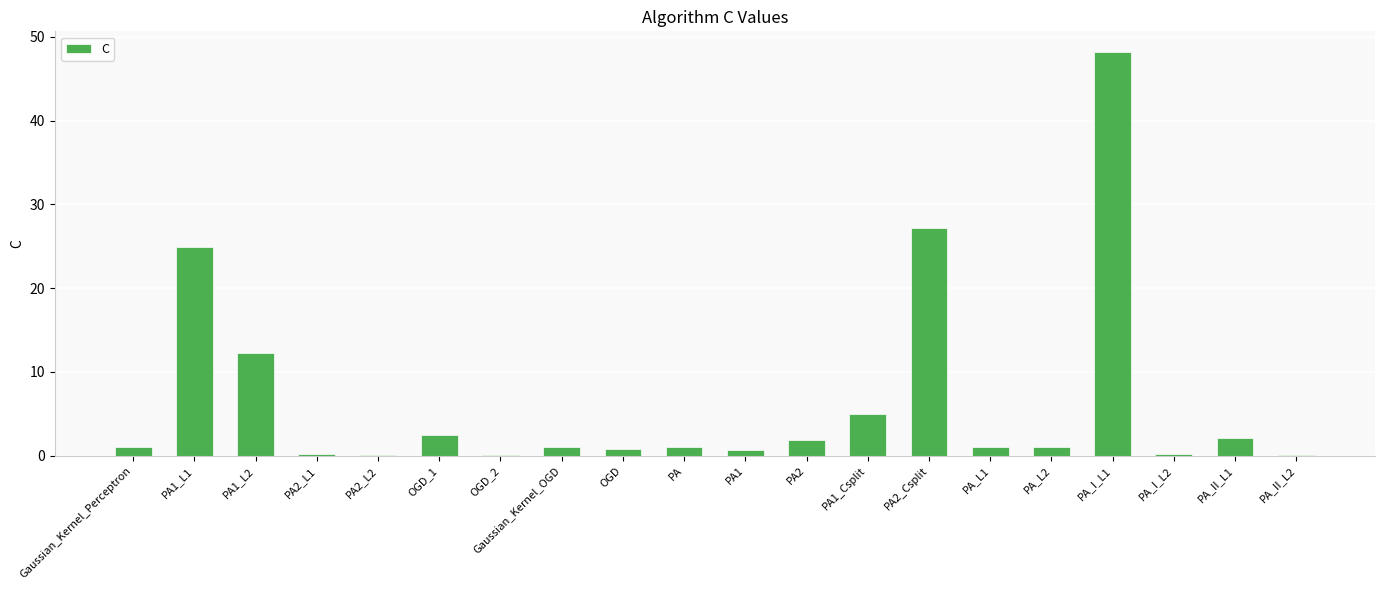

Which label corresponds to the largest value in the chart?

PA_I_L1